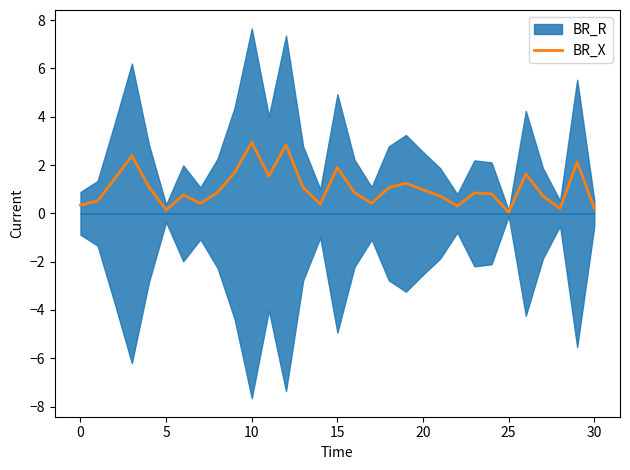

At which category does the chart reach its peak across all series?

10